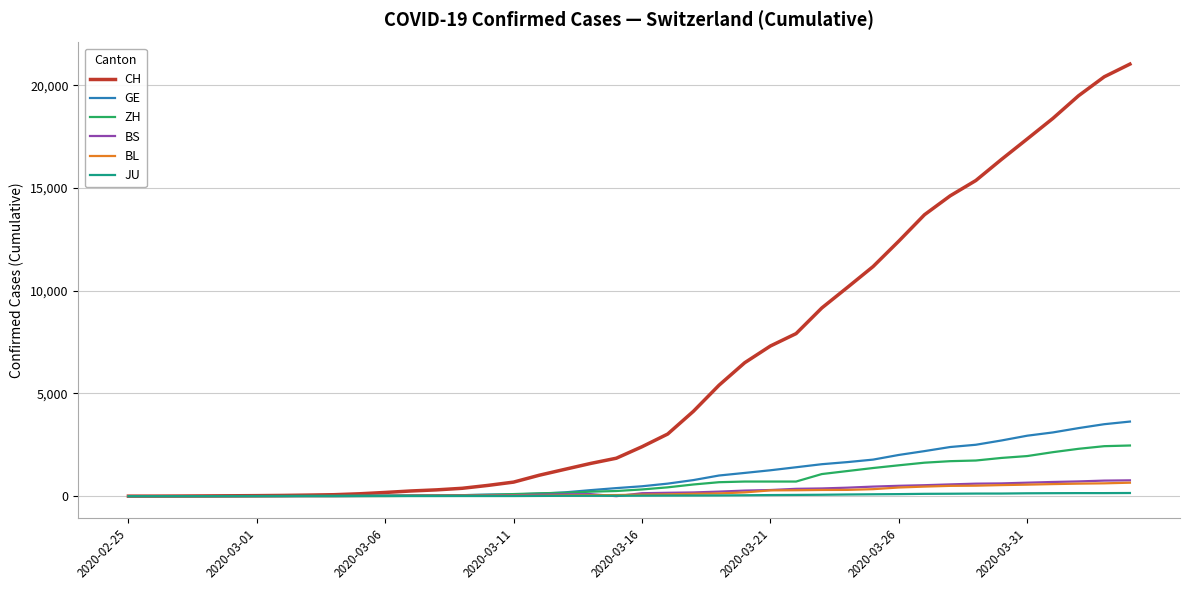

What is the highest value of the BL series?

656